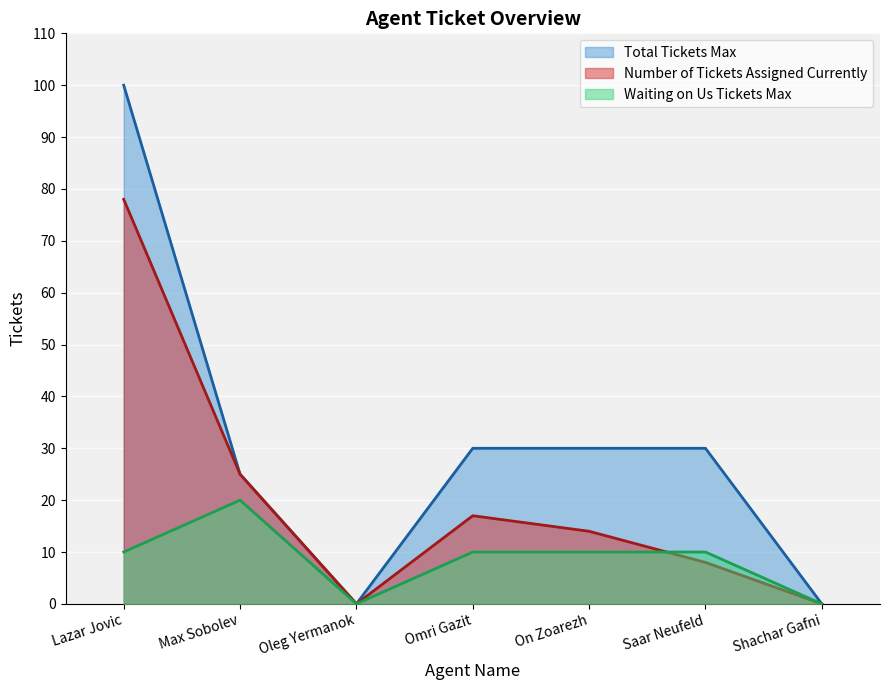

True or false: Total Tickets Max and Number of Tickets Assigned Currently cross at least once.

False